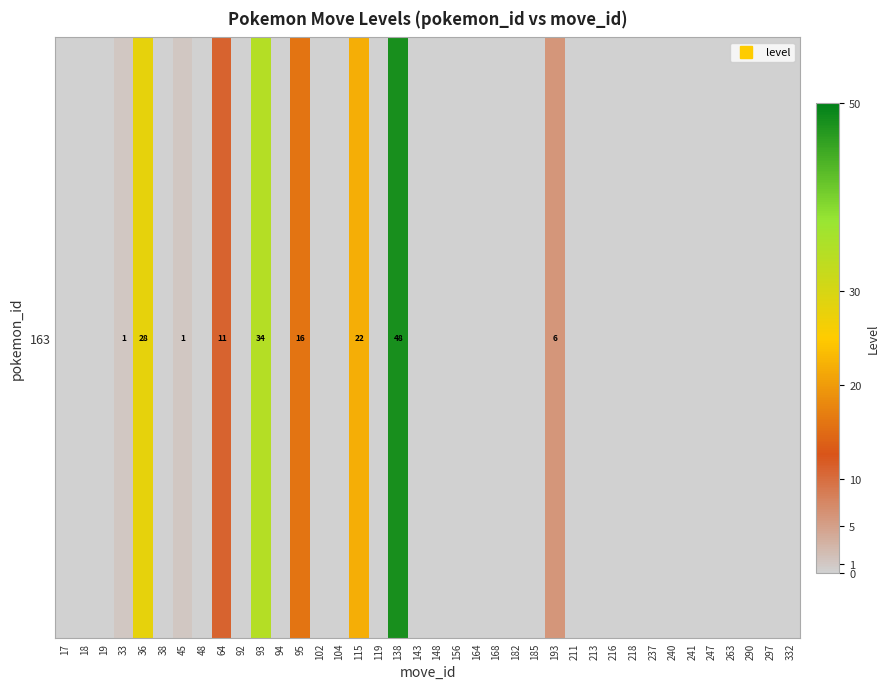

What is the greatest value displayed?

48